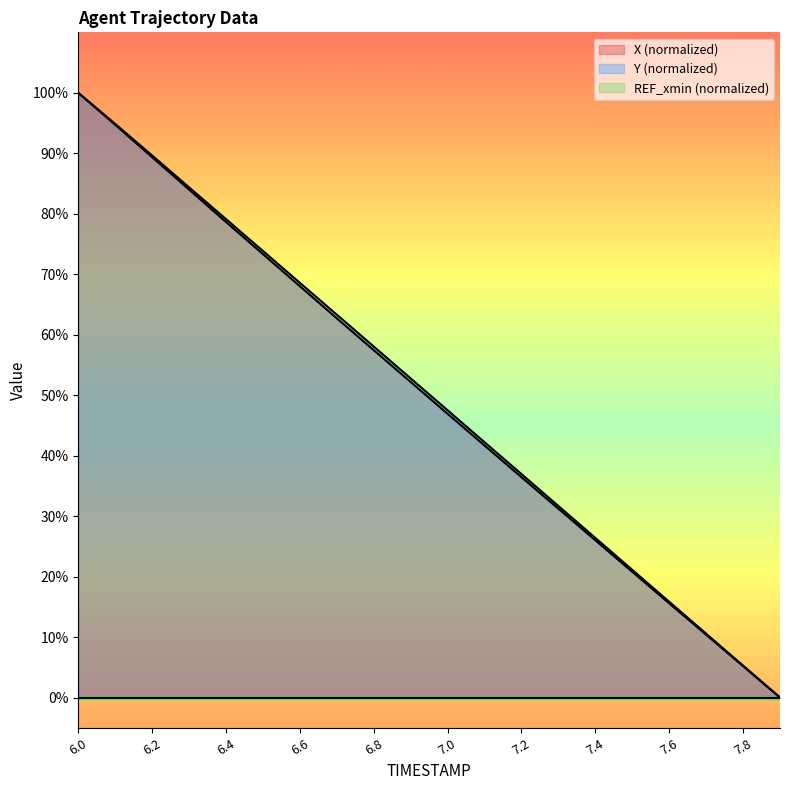

Between 6.4 and 6.8, which series saw the biggest shift?

X (normalized)